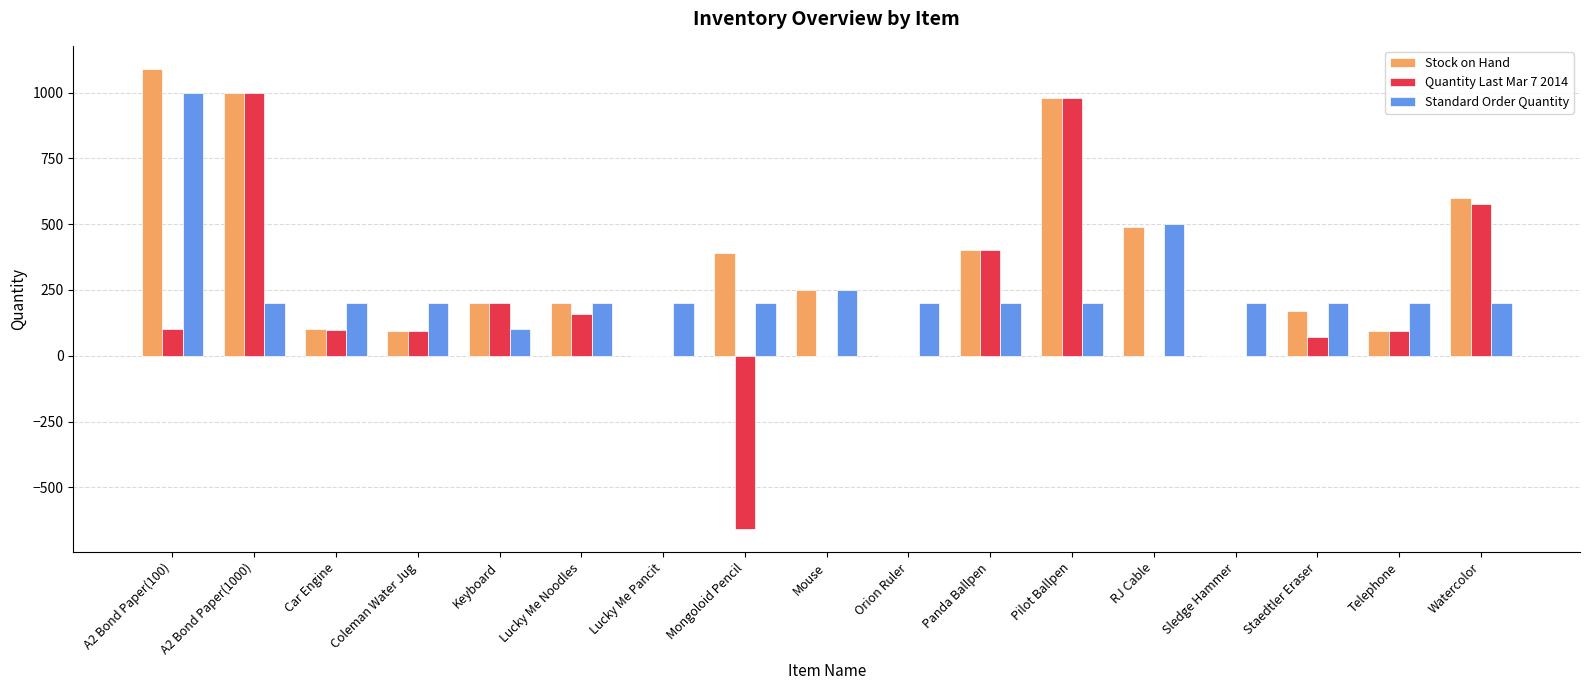

What is the sum of the Standard Order Quantity values at Telephone and Mouse?

450